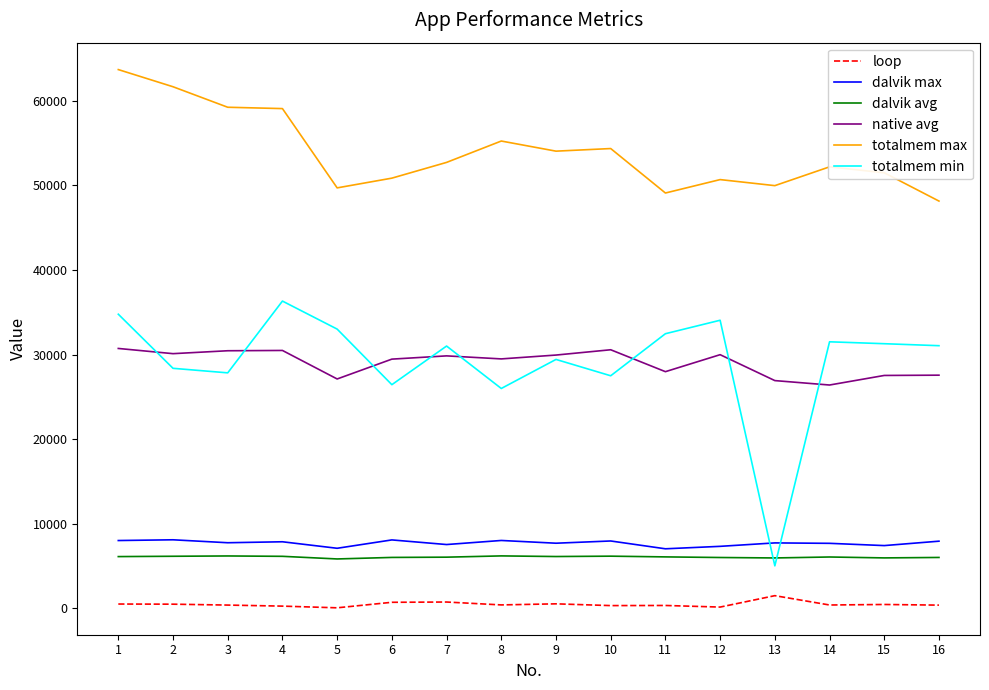

Which series has the largest total across all categories?

totalmem max